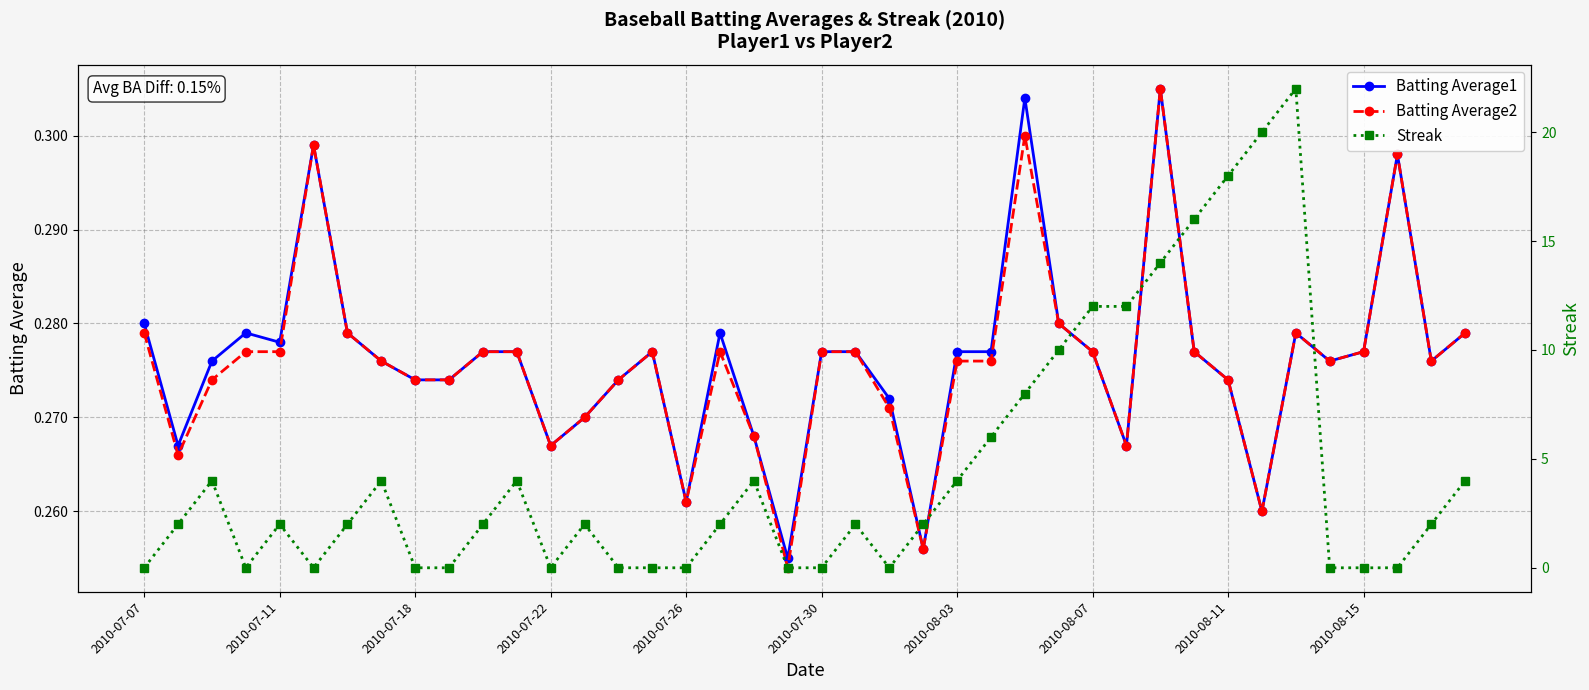

Count the Batting Average1 values in the range 0 to 1.

40